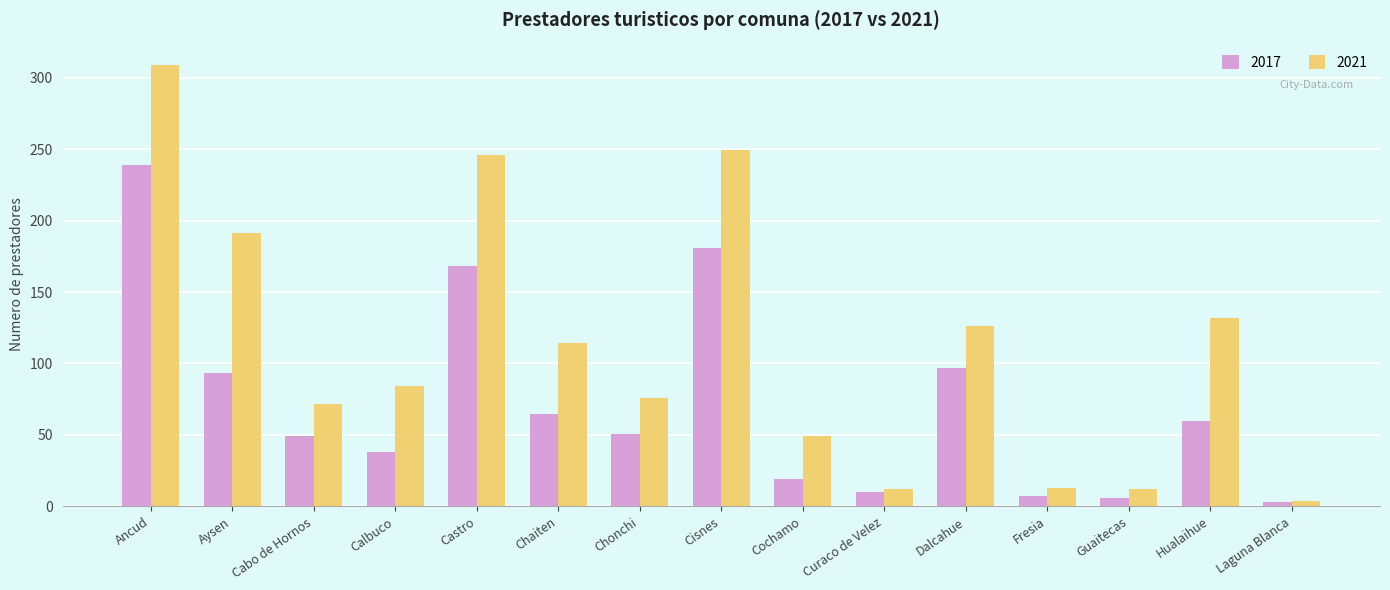

What is the average value of the 2021 series?

113